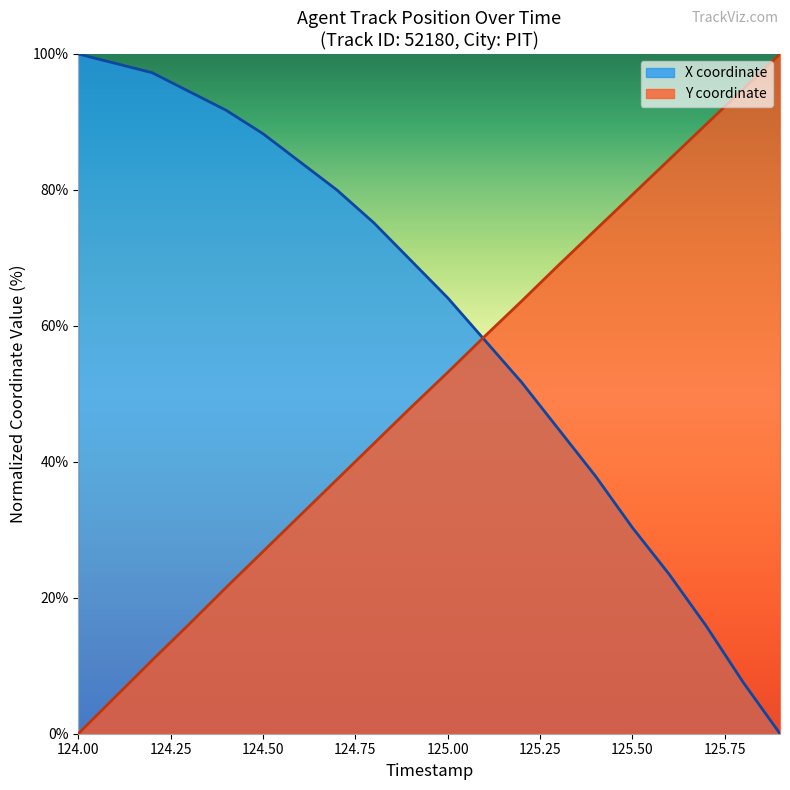

Rank the categories by Y coordinate value from highest to lowest.

125.9, 125.8, 125.7, 125.6, 125.5, 125.4, 125.3, 125.2, 125.1, 125.0, 124.9, 124.8, 124.7, 124.6, 124.5, 124.4, 124.3, 124.2, 124.1, 124.0